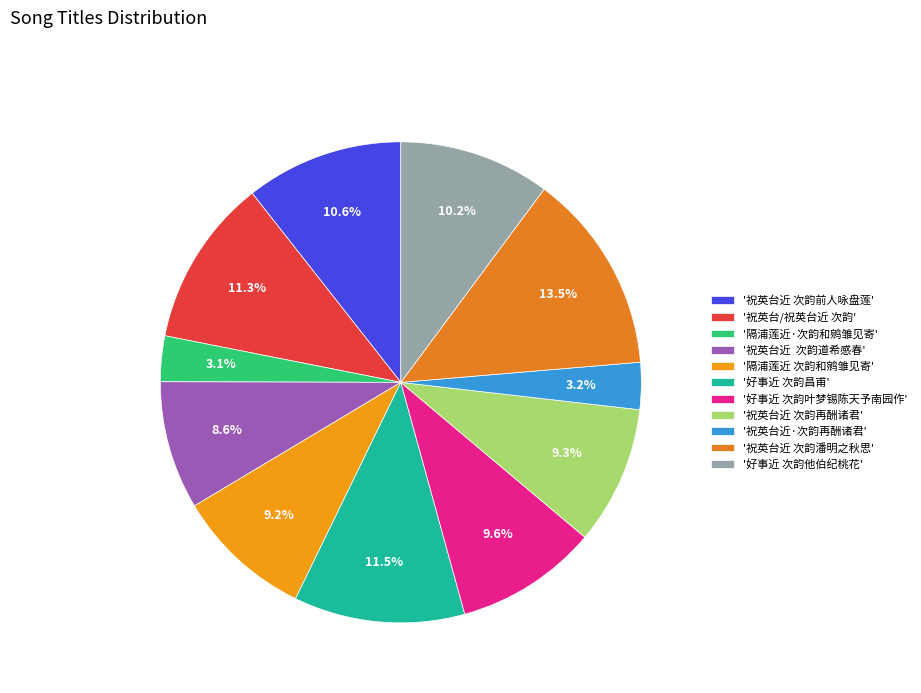

Rank the categories by value from lowest to highest.

隔浦莲近·次韵和鹓雏见寄, 祝英台近·次韵再酬诸君, 祝英台近  次韵道希感春, 隔浦莲近 次韵和鹓雏见寄, 祝英台近 次韵再酬诸君, 好事近 次韵叶梦锡陈天予南园作, 好事近 次韵他伯纪桃花, 祝英台近 次韵前人咏盘莲, 祝英台/祝英台近 次韵, 好事近 次韵昌甫, 祝英台近 次韵潘明之秋思